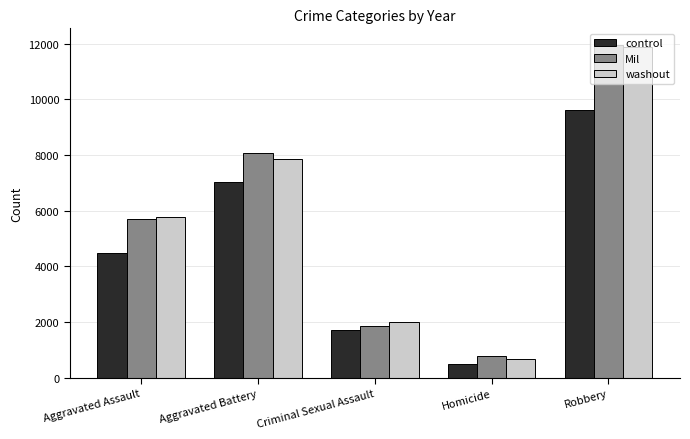

Reading left to right, what are all the values shown in this chart?

control: 4480	7018	1718	496	9638
Mil: 5713	8085	1871	786	11960
washout: 5793	7845	1998	672	11881